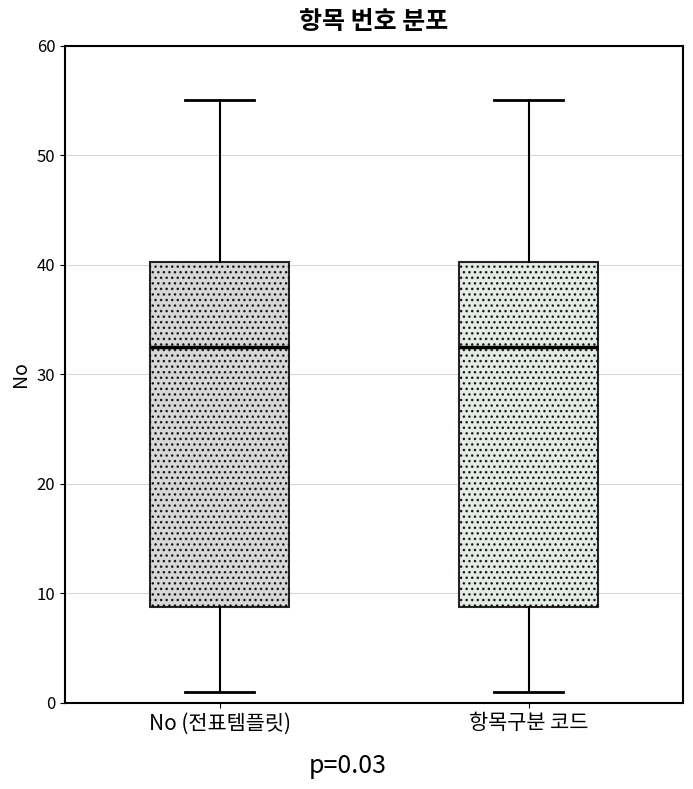

Where does the median line of the box for 항목구분 코드 sit on the y-axis? The values are not printed on the chart, so give them approximately, as read against the axis.

33